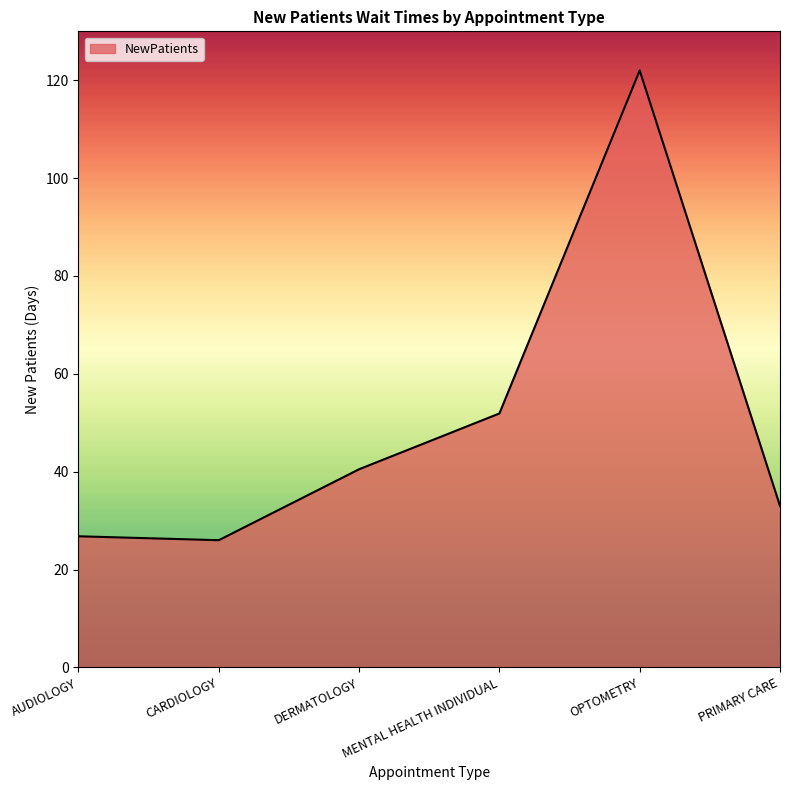

True or false: the data shows 47.3 at AUDIOLOGY.

False